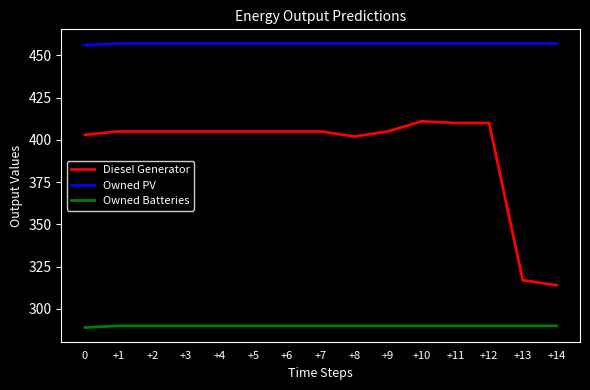

What is the total value across all series at +6?

1152